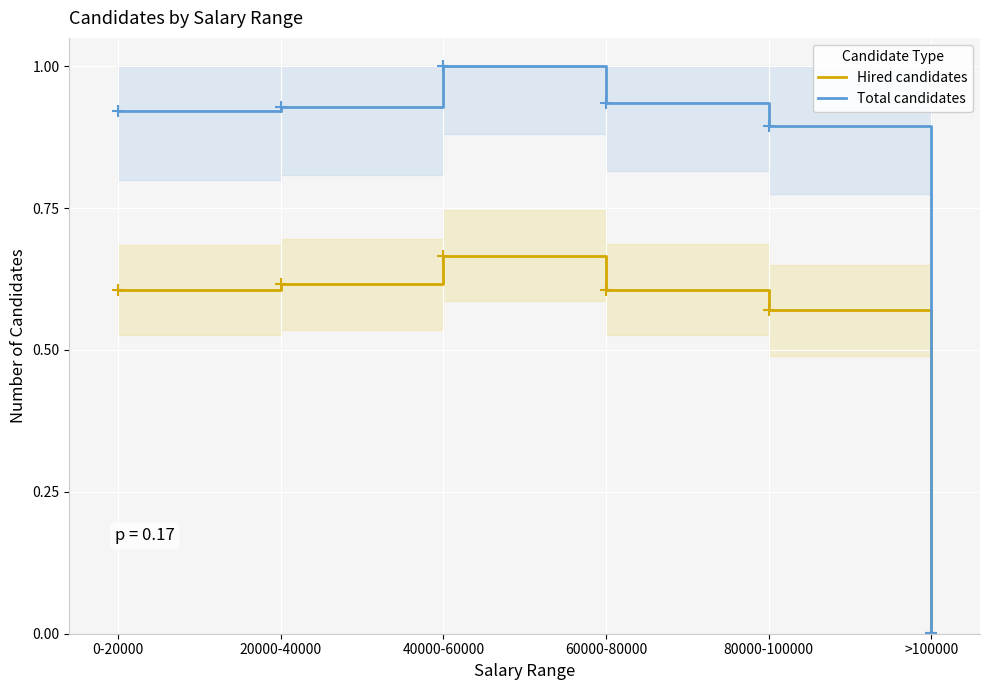

Rank the categories by Hired candidates value from lowest to highest.

>100000, 80000-100000, 0-20000, 60000-80000, 20000-40000, 40000-60000